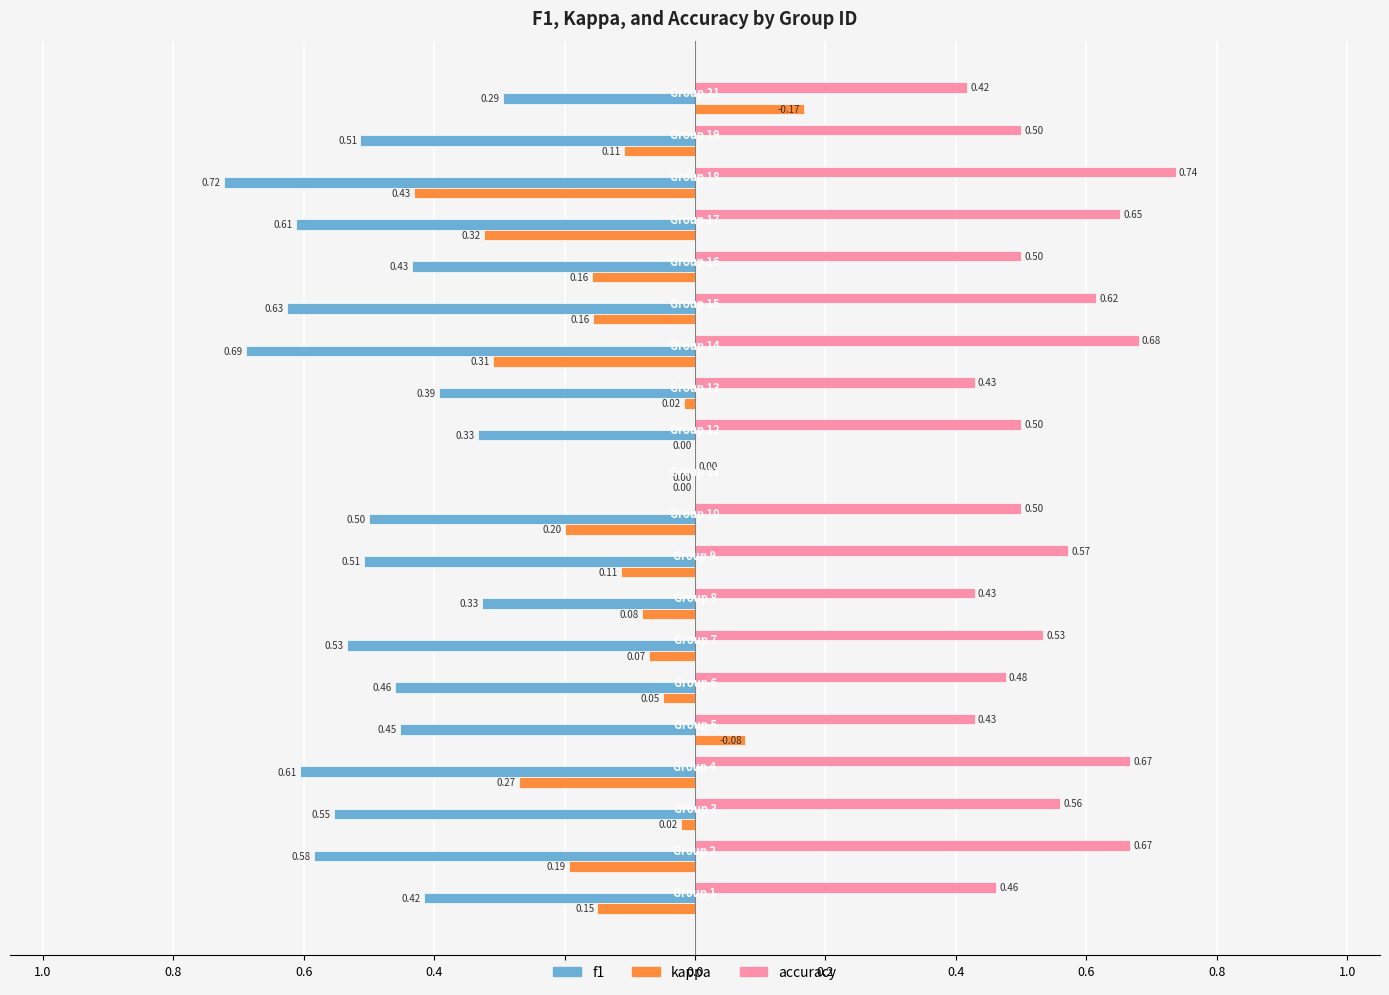

What are all the series names shown in the legend?

f1, kappa, accuracy